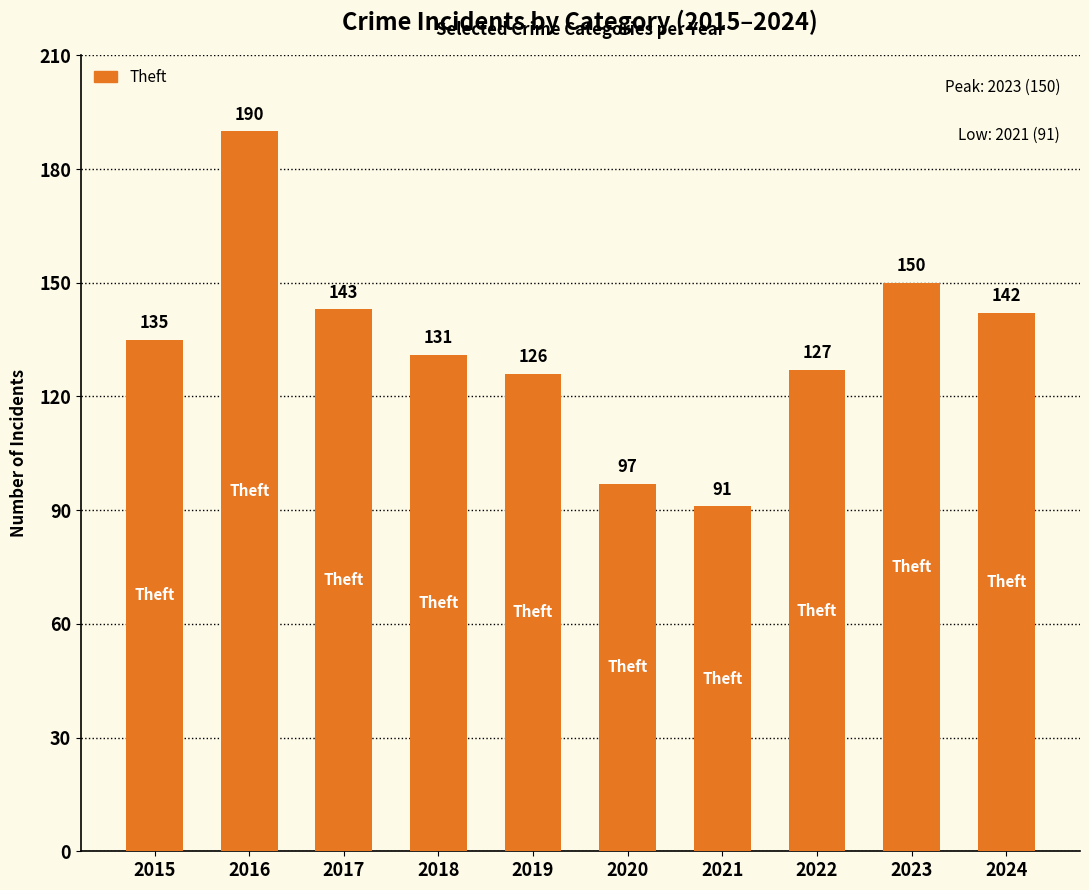

How many distinct data groups are displayed?

1